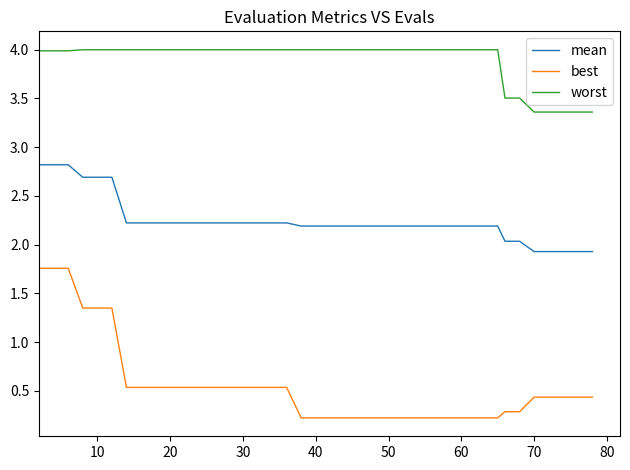

List the series in order of their overall mean, highest first.

worst, mean, best